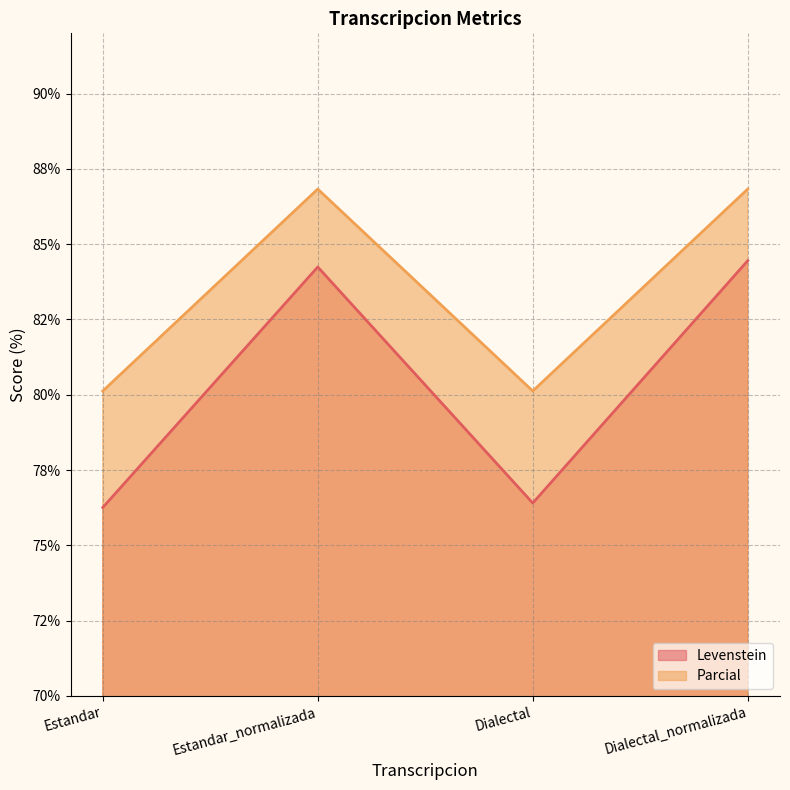

True or false: Levenstein has more than 0 points higher than both neighbors.

True